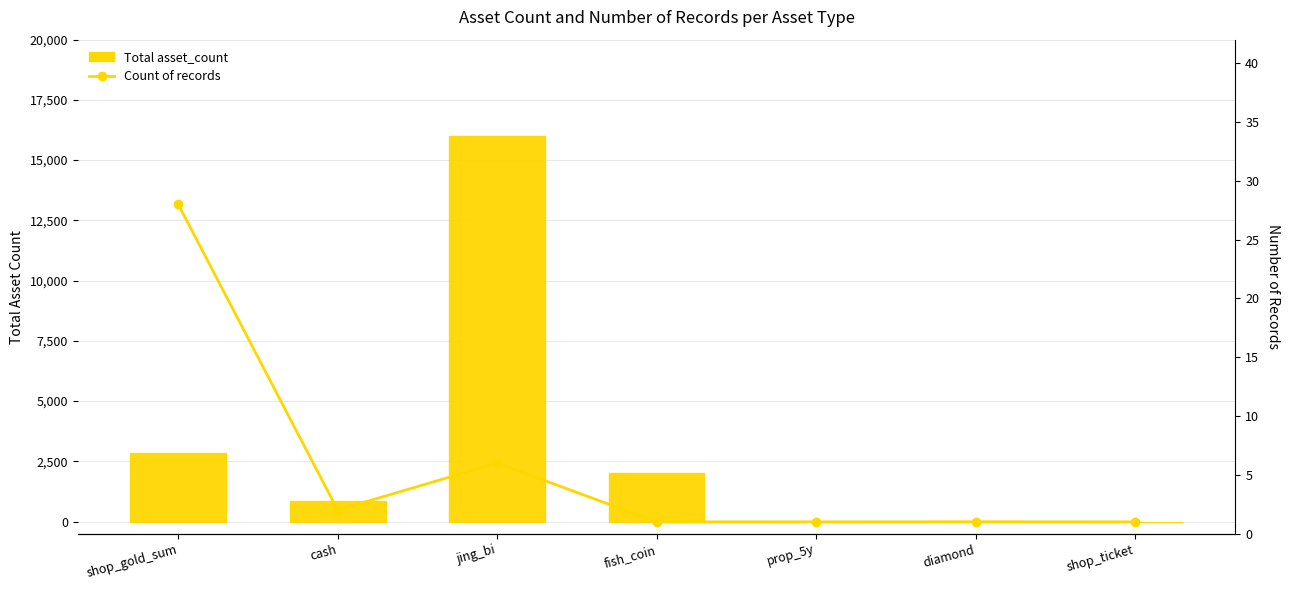

What is the maximum value shown in the chart?

16000